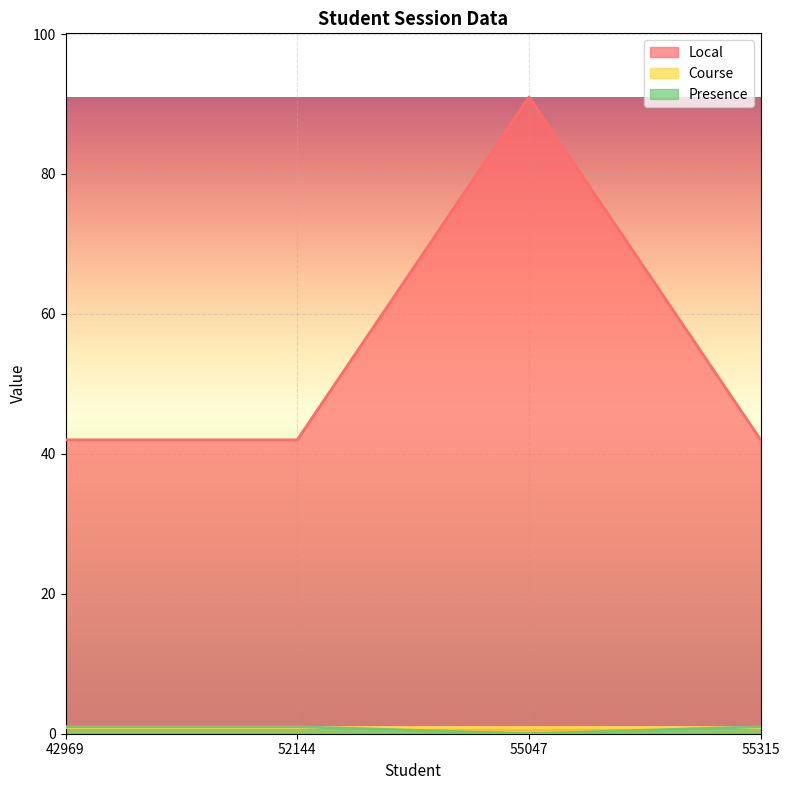

Rank the categories by Local value from lowest to highest.

42969, 52144, 55315, 55047